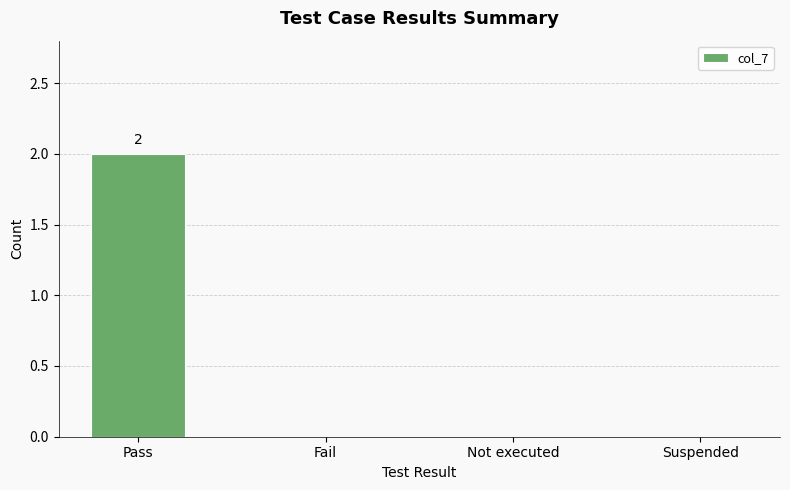

What is the sum of all values?

2